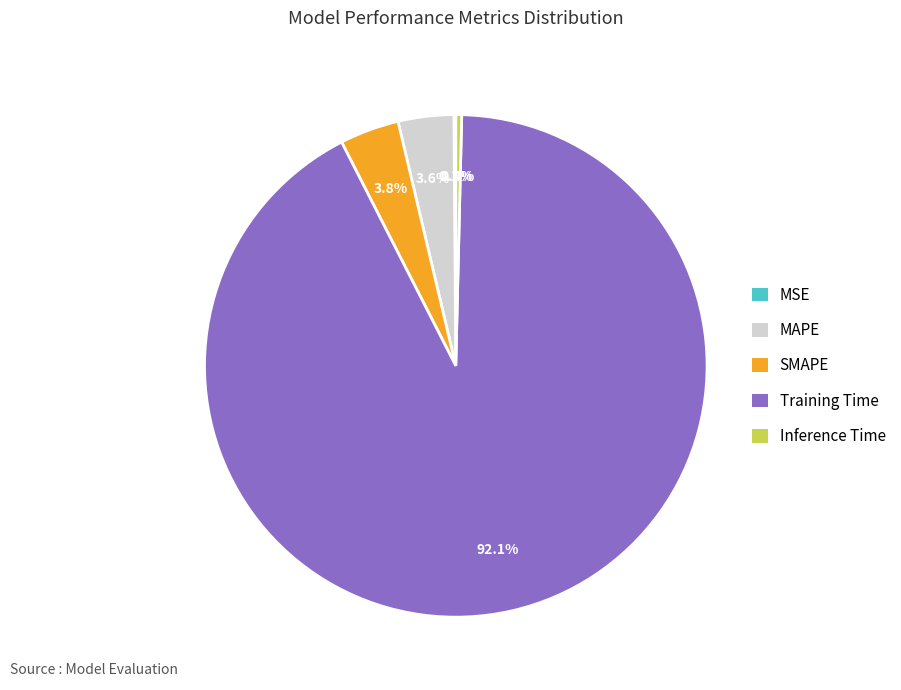

What is the largest slice in the pie chart?

Training Time